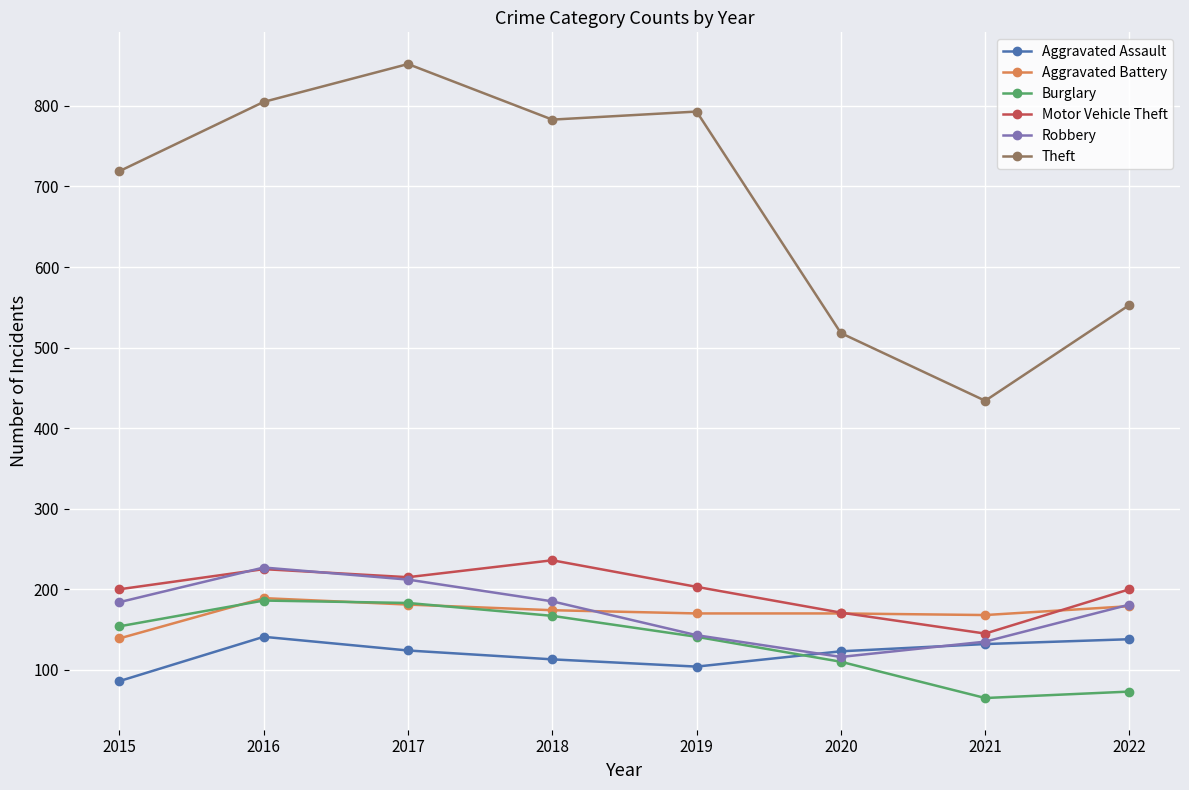

What is the minimum value shown in the chart?

65